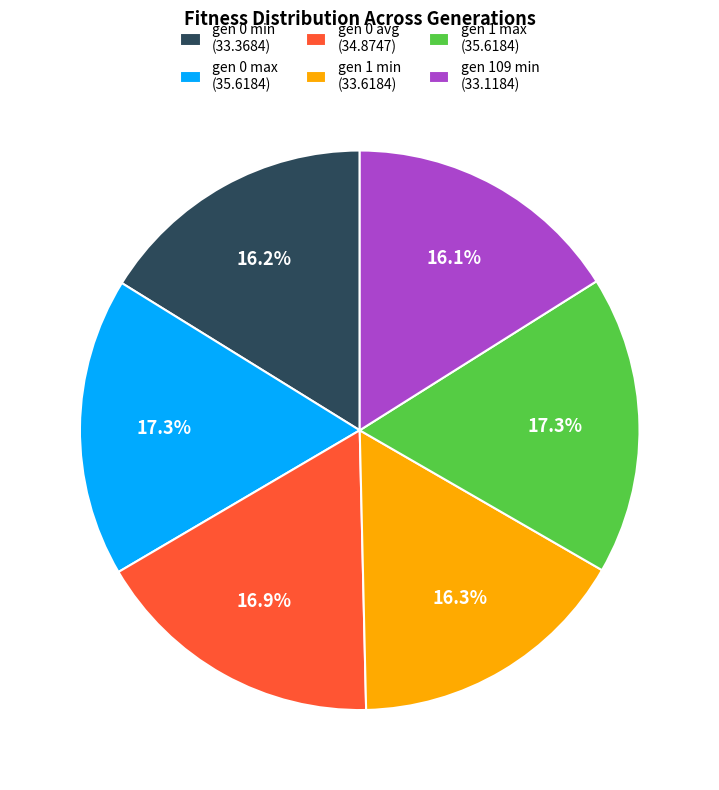

Is the sum of gen 0 avg and gen 109 min greater than half?

No